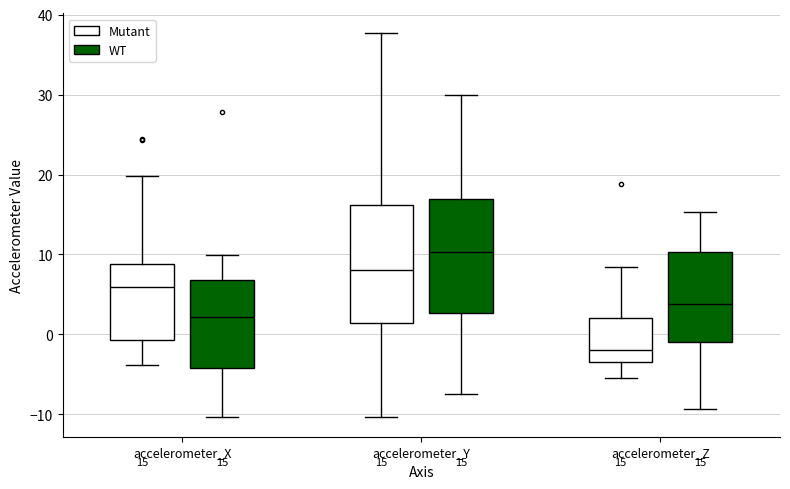

Which box has the highest median line?

accelerometer_Y (WT)